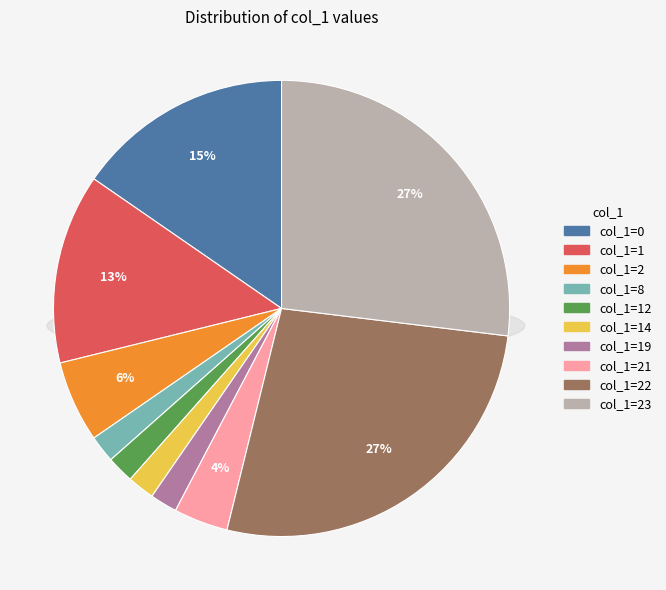

Count the number of slices in the pie.

10